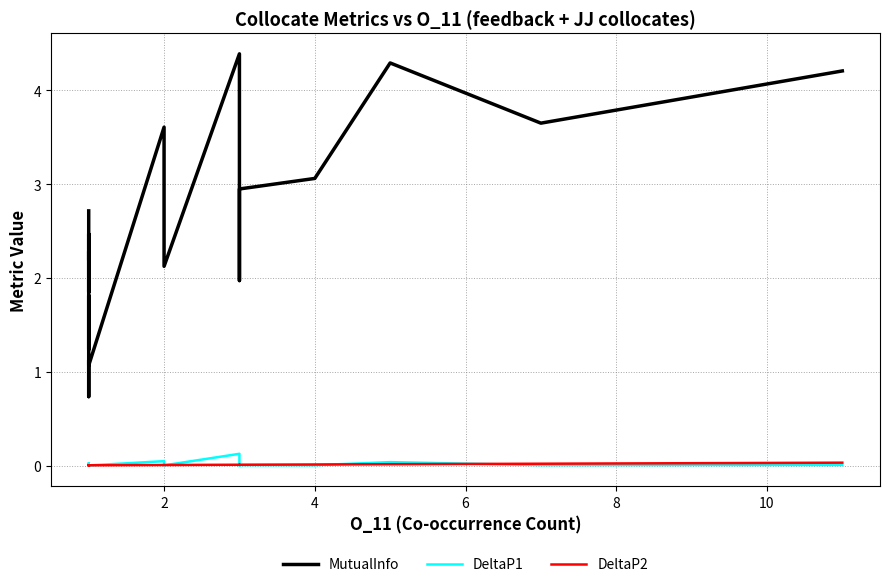

Which series has the largest total across all categories?

MutualInfo